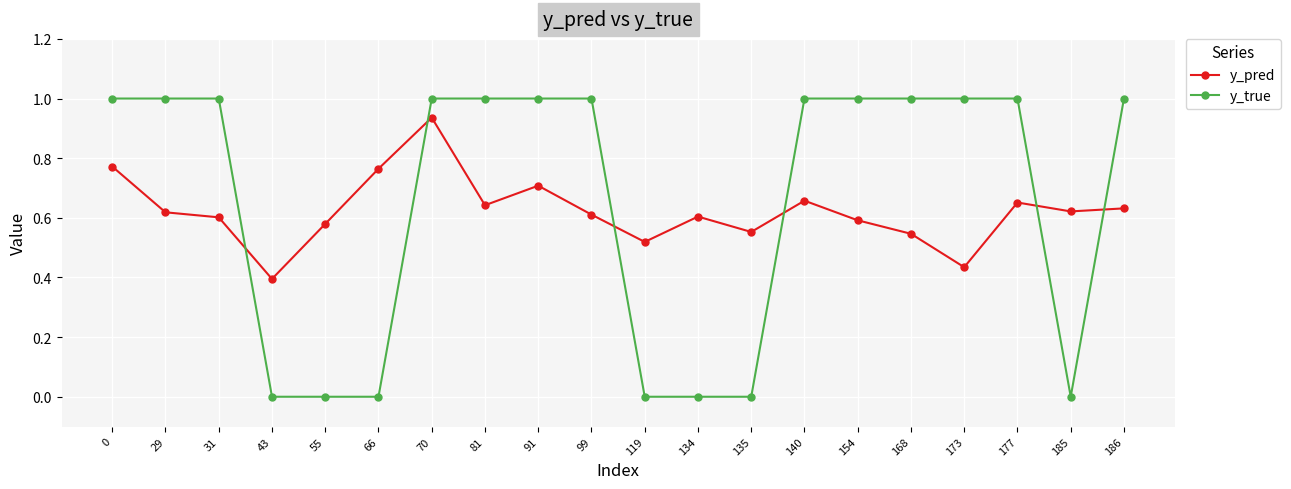

At 91, list the series in order from smallest to largest.

y_pred, y_true